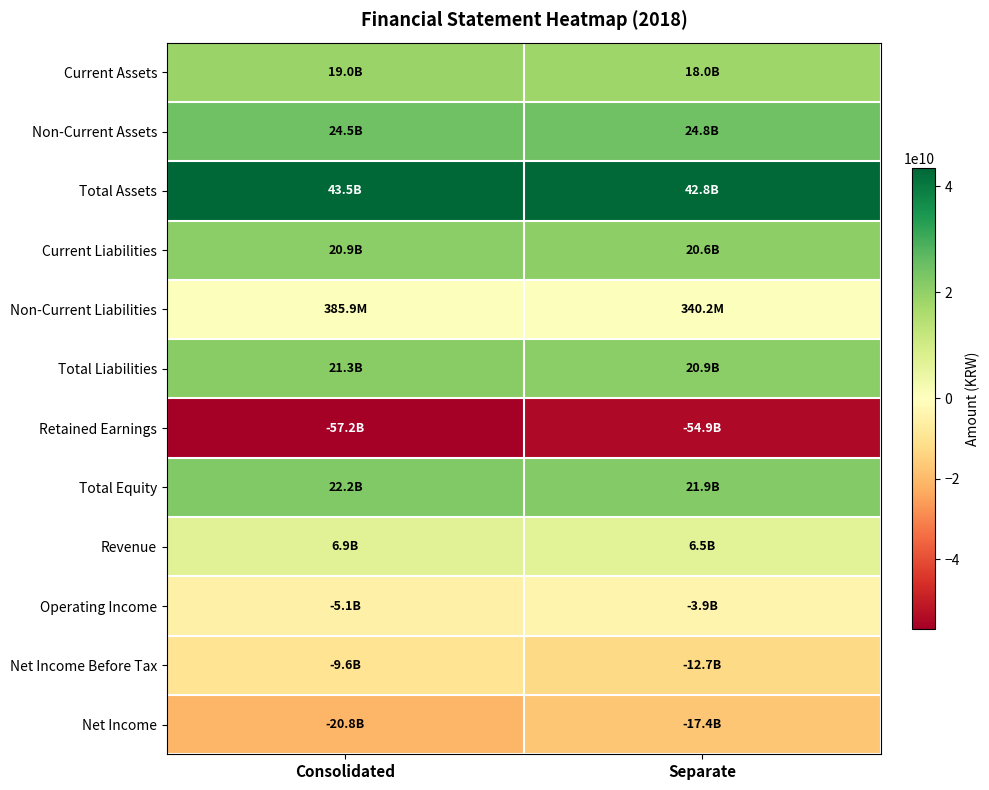

Rank the series at Separate from lowest to highest value.

Retained Earnings, Net Income, Net Income Before Tax, Operating Income, Non-Current Liabilities, Revenue, Current Assets, Current Liabilities, Total Liabilities, Total Equity, Non-Current Assets, Total Assets